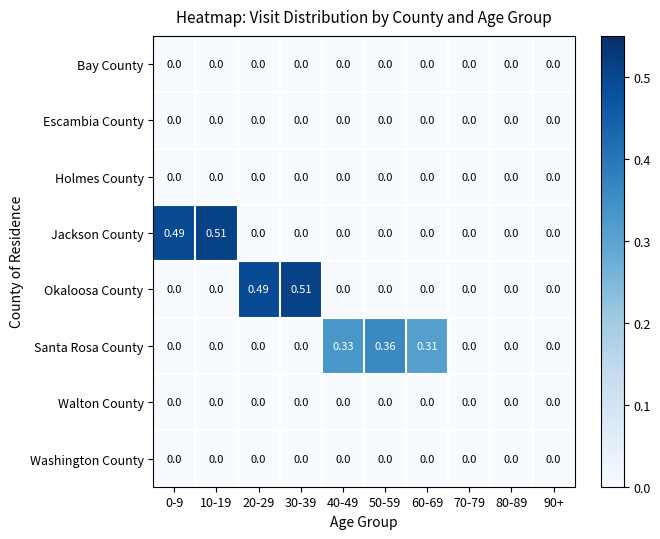

Between 10-19 and 40-49, which series saw the biggest shift?

Jackson County